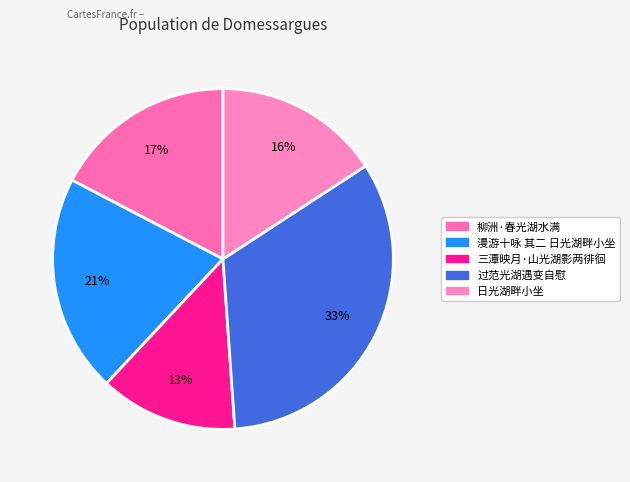

Is there any slice that represents more than half of the pie?

No